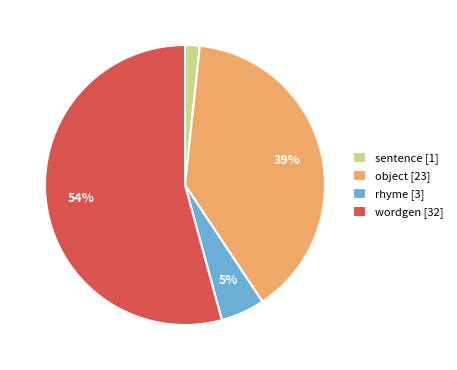

Which slice is the smallest?

sentence